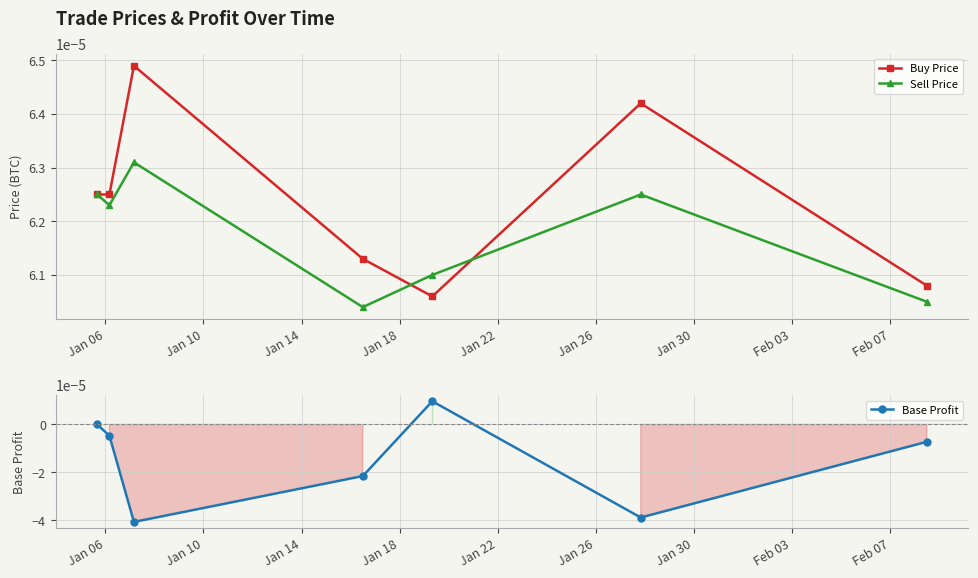

How many interior local peaks does the Sell Price series have?

2